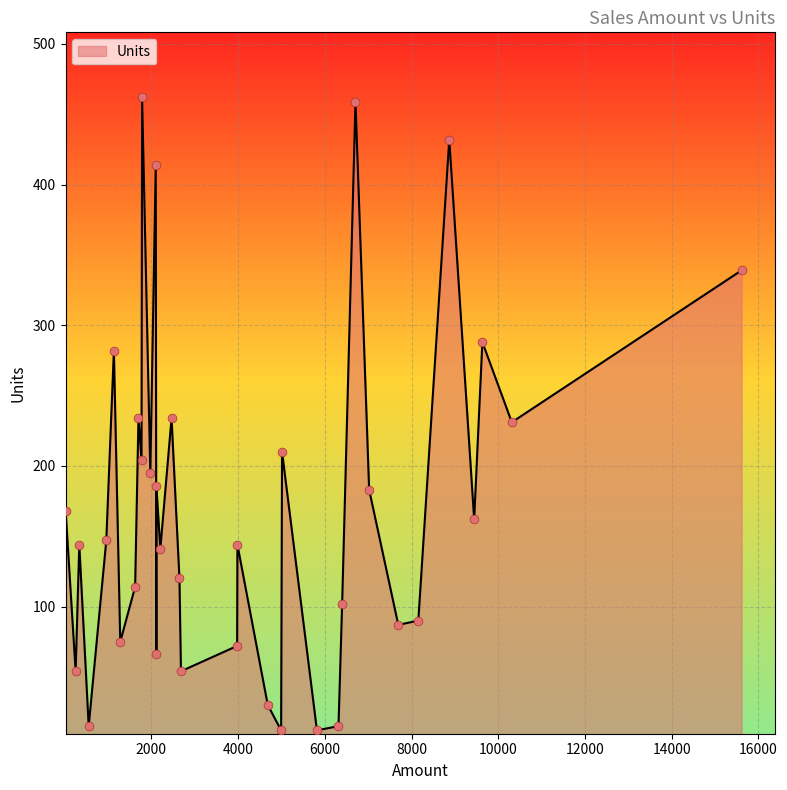

Which has a higher value, 9 or 3?

3